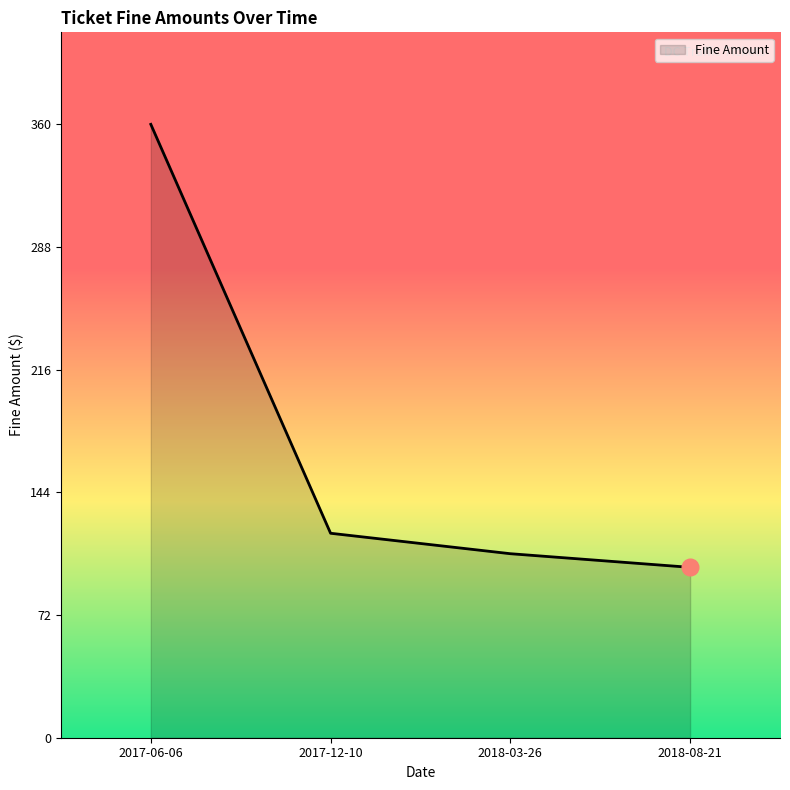

Count the number of categories in the chart.

4